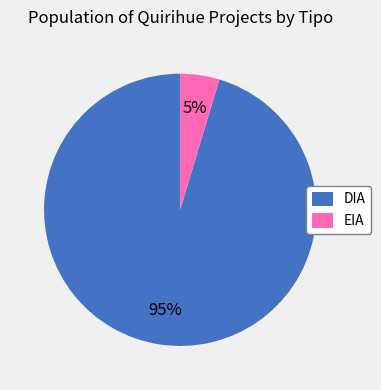

To the nearest percent, what is the combined percentage of EIA and DIA?

100%